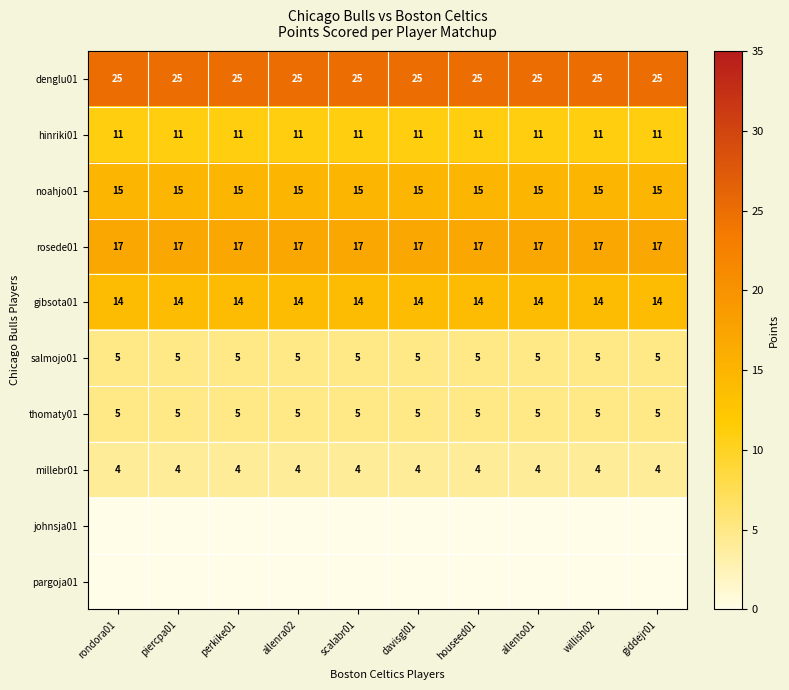

What value does the thomaty01 series have at scalabr01?

5